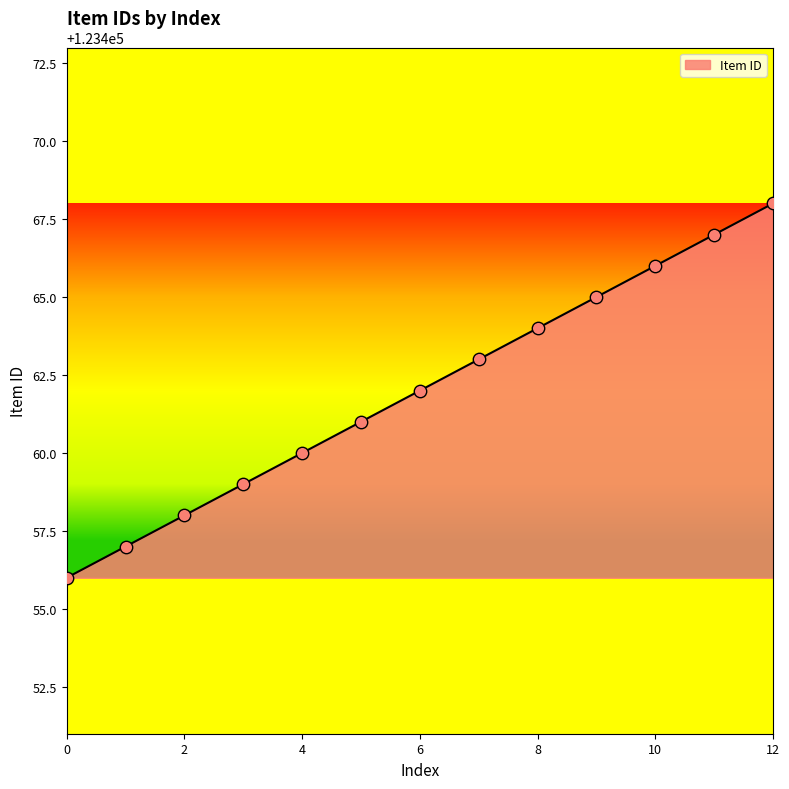

What is the maximum value shown in the chart?

123468